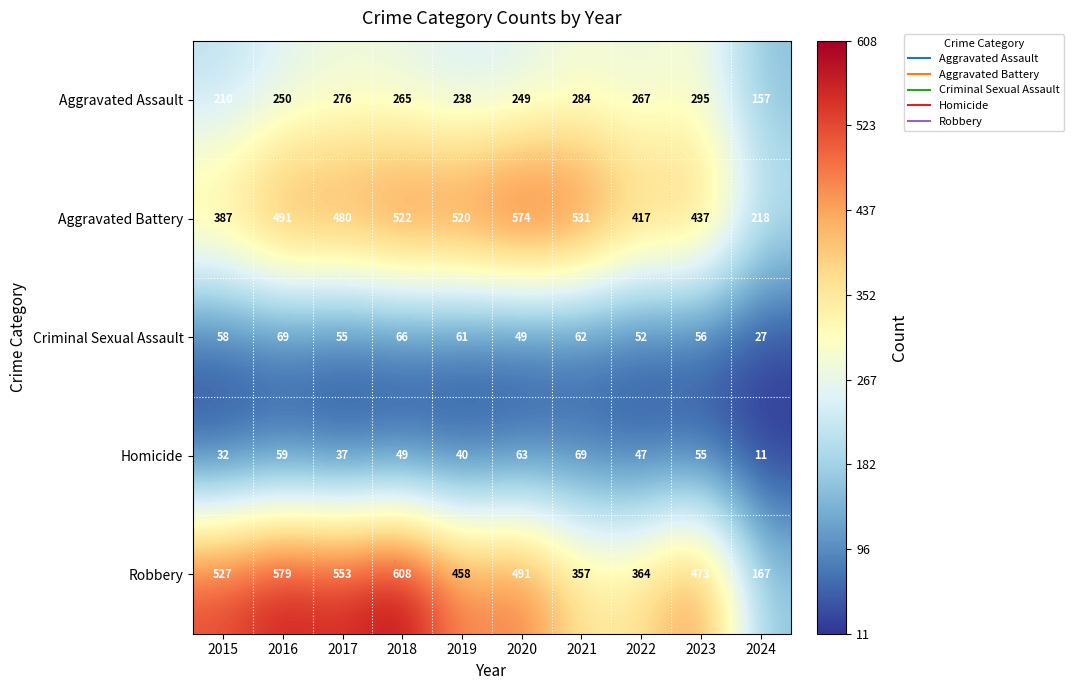

Is the value of Aggravated Battery at 2023 greater than the value of Homicide at 2015?

Yes